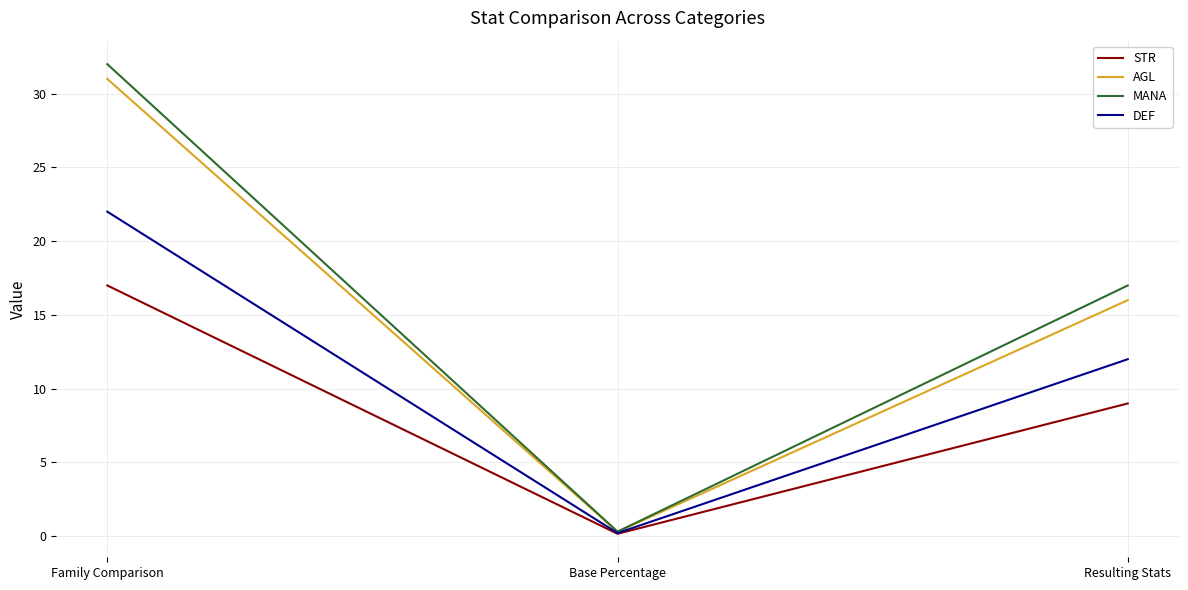

What position from the left is Resulting Stats?

3